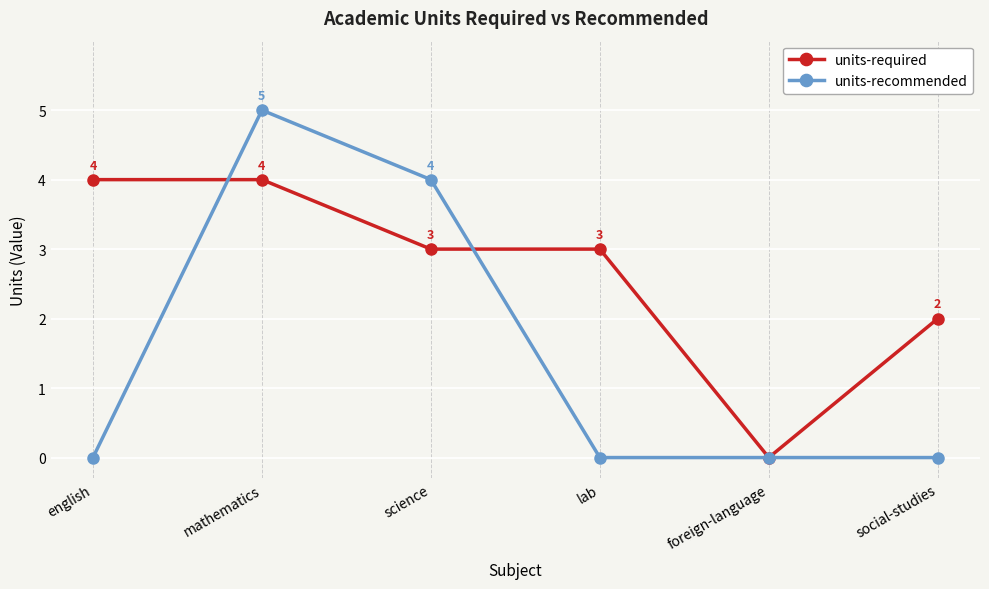

Which series has the largest total across all categories?

units-required